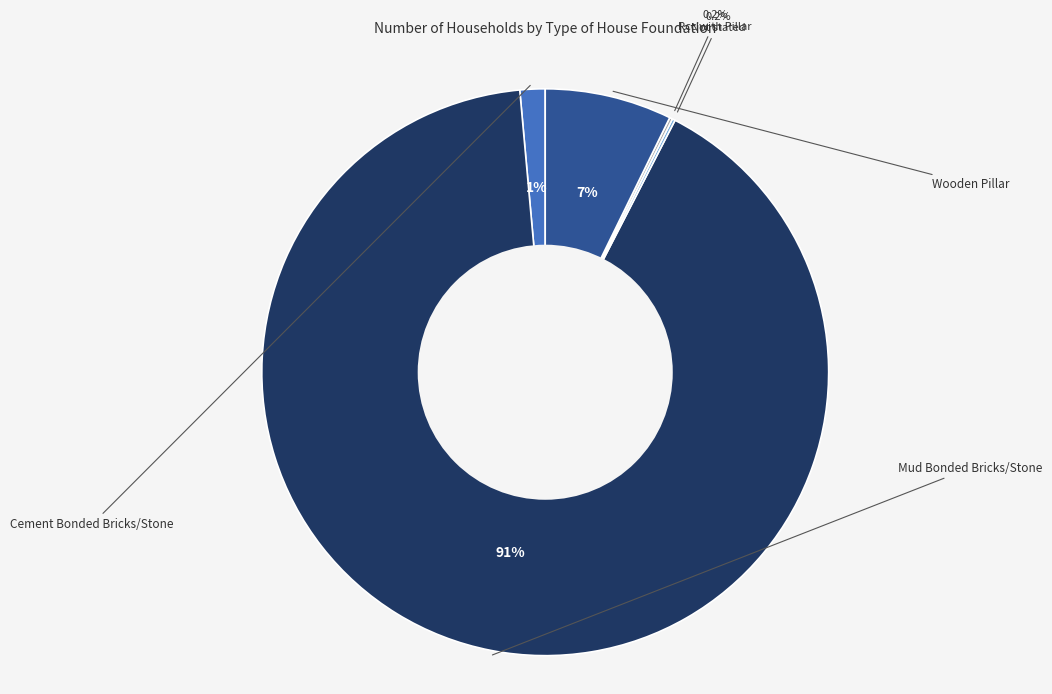

Rank the categories by value from lowest to highest.

Not stated, Rcc with Pillar, Cement Bonded Bricks/Stone, Wooden Pillar, Mud Bonded Bricks/Stone